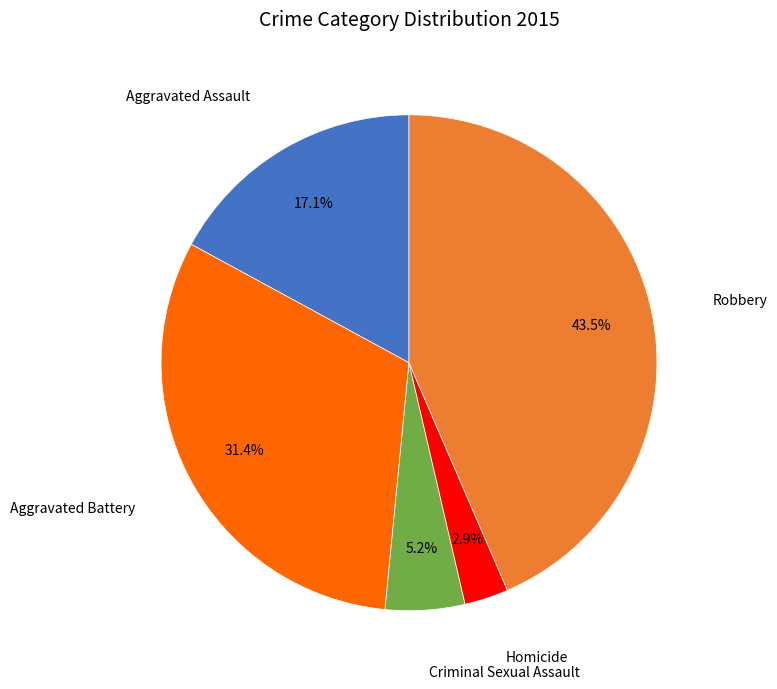

Is there a majority slice in this chart?

No